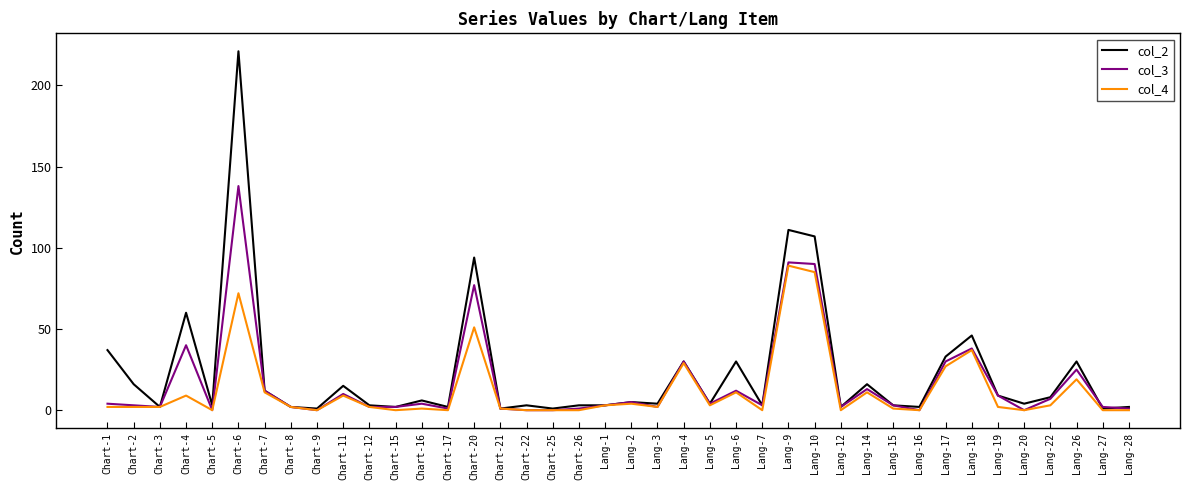

What is the sum of all col_3 values?

669